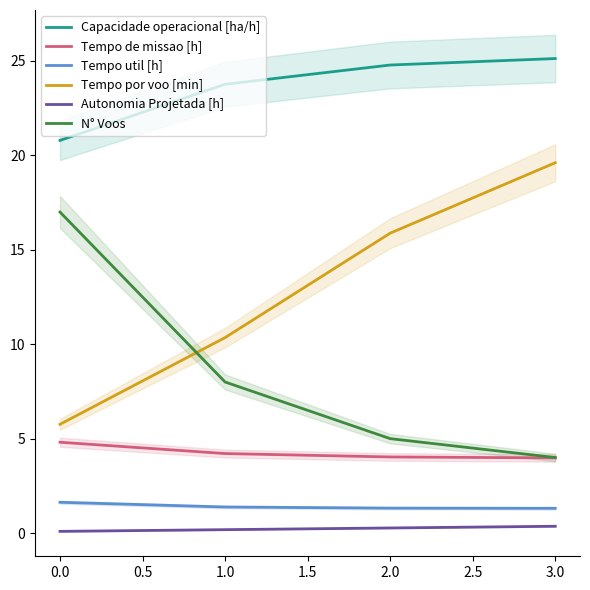

Is it true that Tempo util [h] equals 1.3 at 3.0?

True